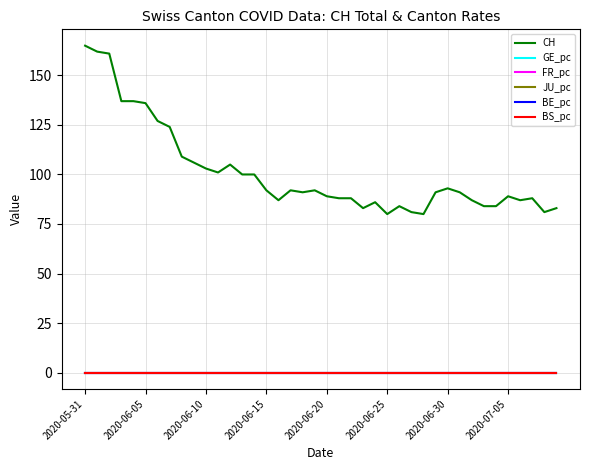

True or false: BE_pc and CH intersect in this chart.

False